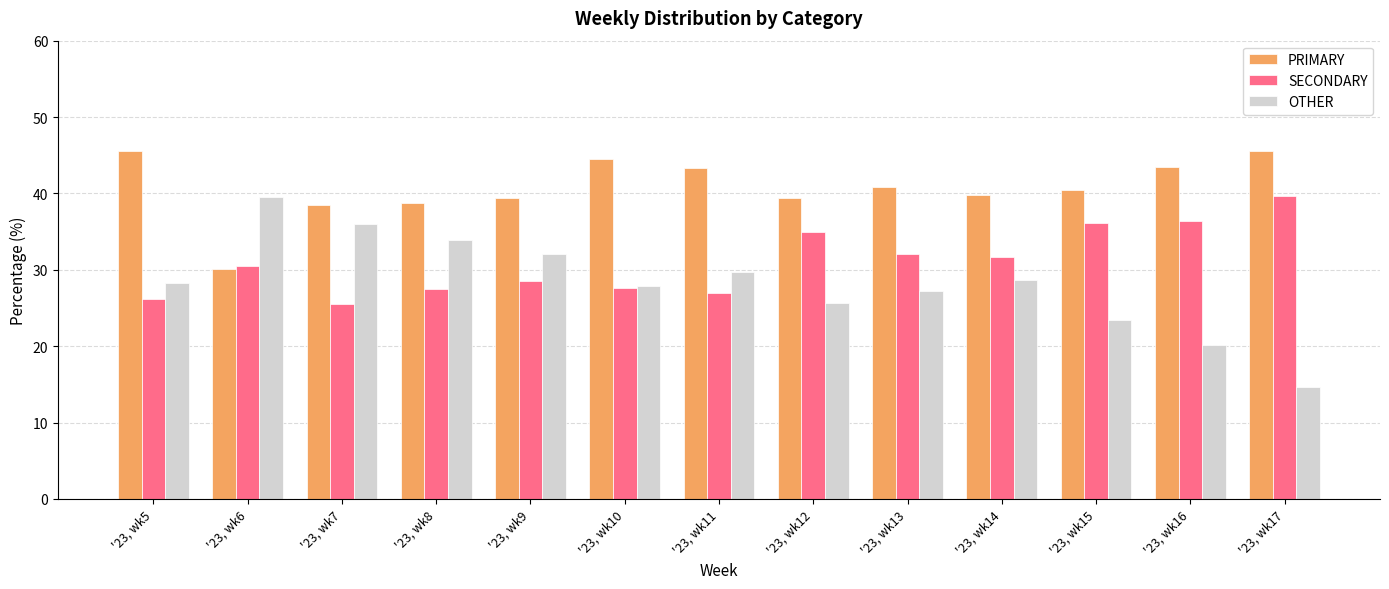

How many distinct data groups are displayed?

3